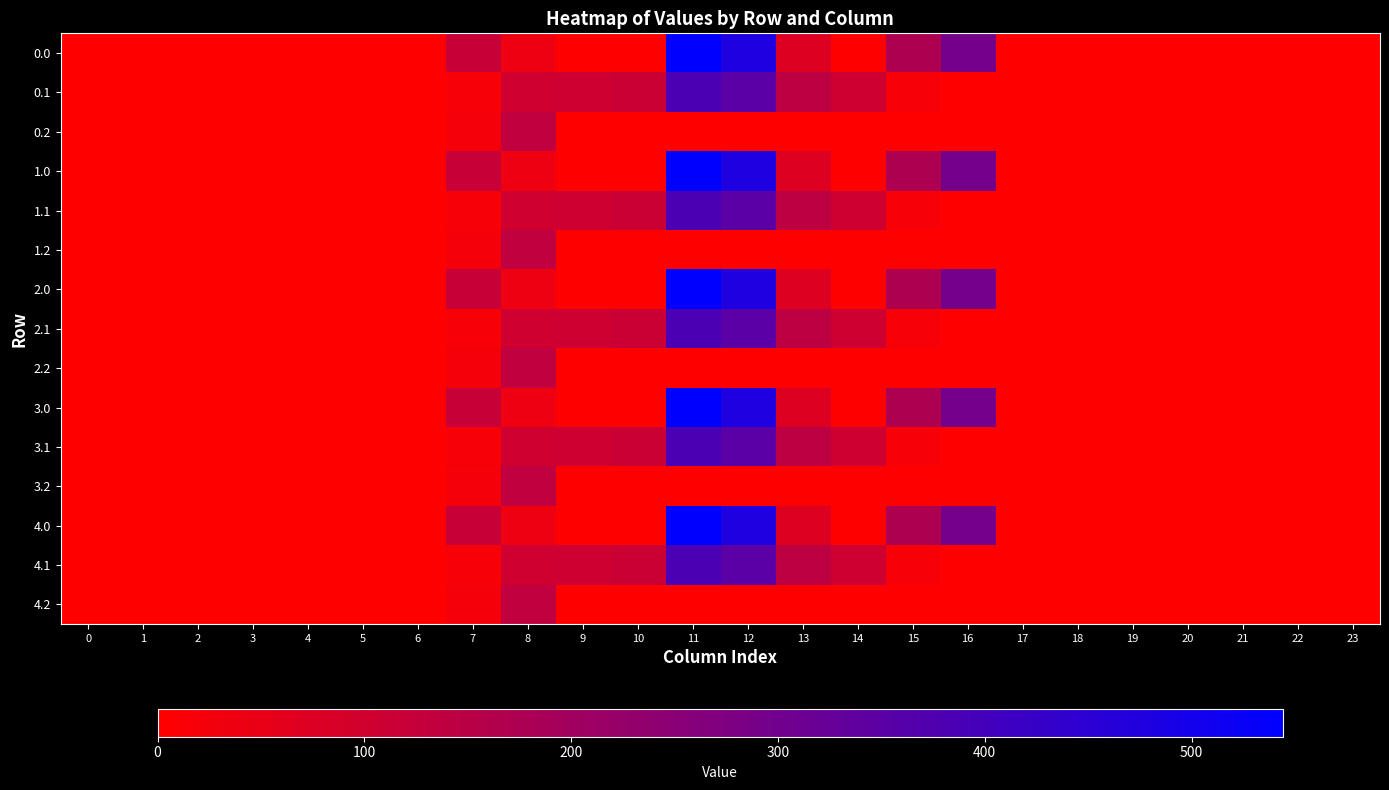

At which category is the sum across all series the highest?

11